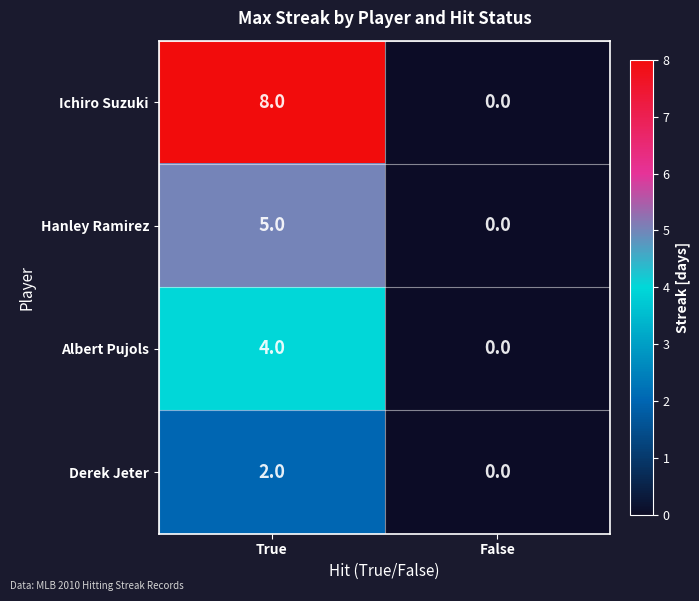

Between True and False, which series saw the biggest shift?

Ichiro Suzuki